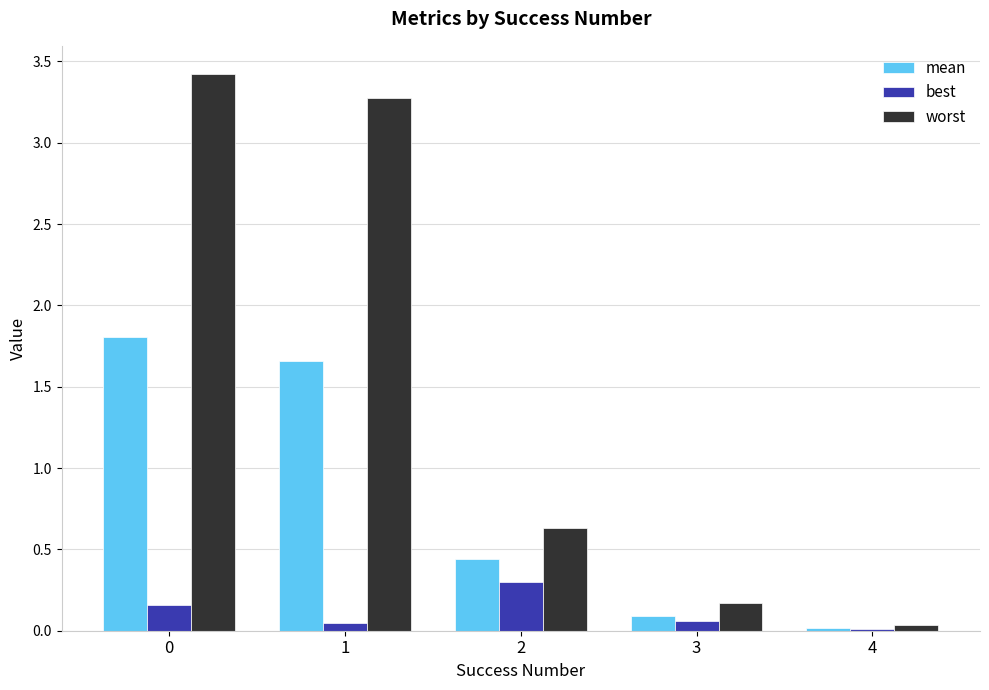

What is the sum of all best values?

0.6